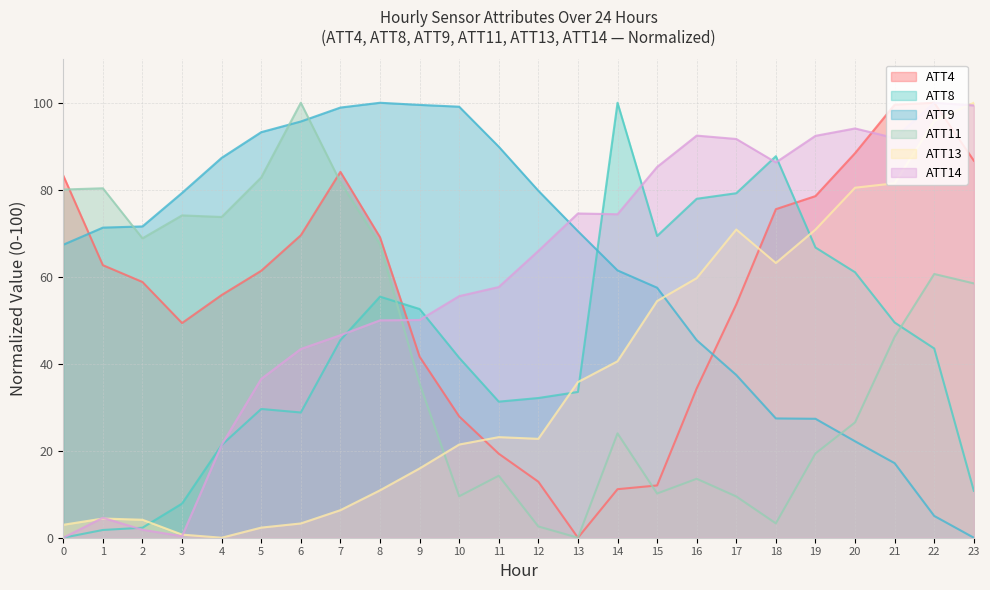

At which label does ATT8 first exceed 43?

7